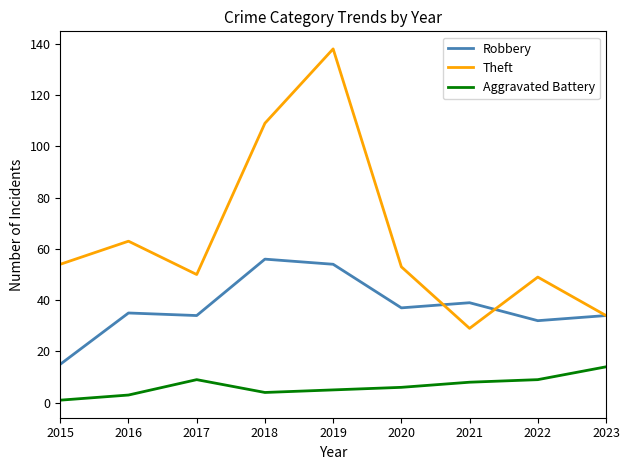

At which label does Aggravated Battery first exceed 6?

2017